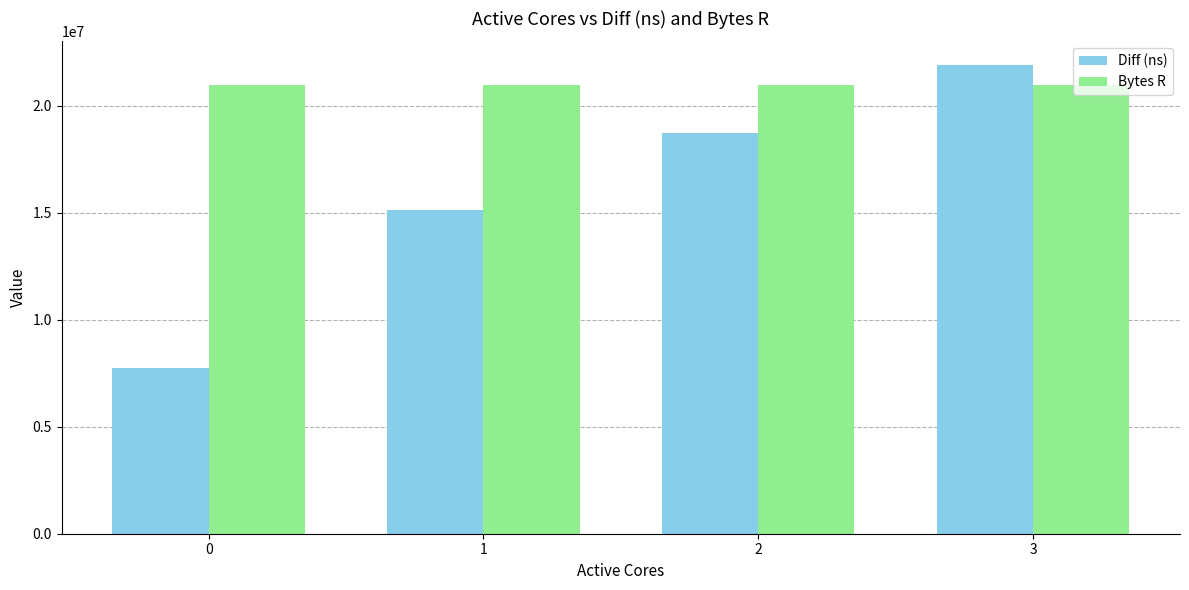

Count the number of categories in the chart.

4